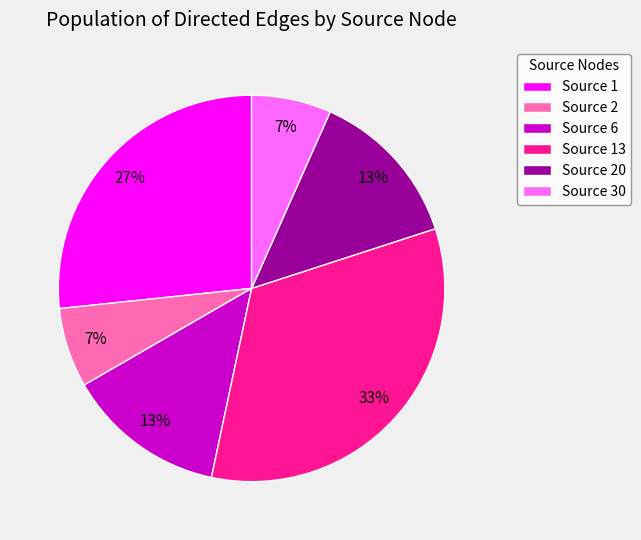

To the nearest percent, what is the average slice percentage?

17%